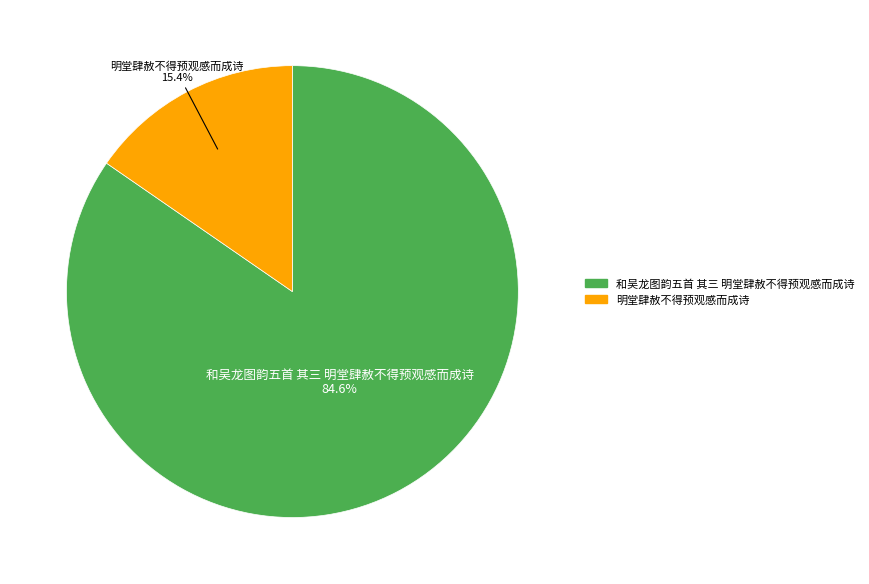

To the nearest percent, what is the average slice percentage?

50%